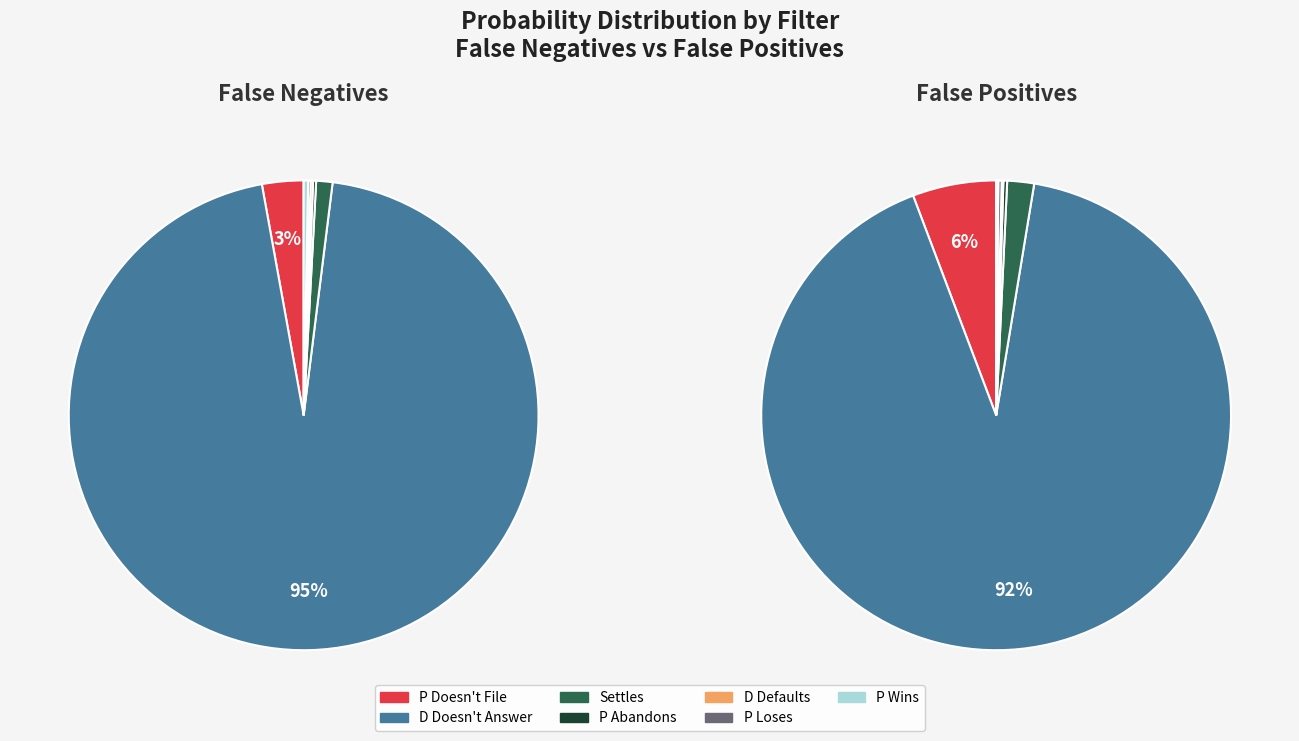

Is Settles the majority of the pie?

No